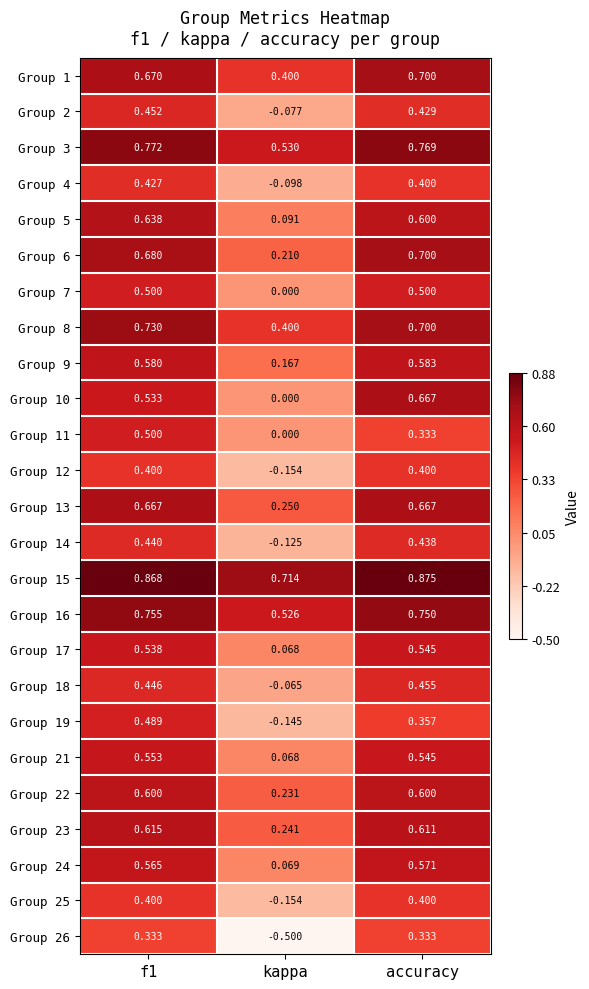

Between f1 and accuracy, which series saw the biggest shift?

Group 11